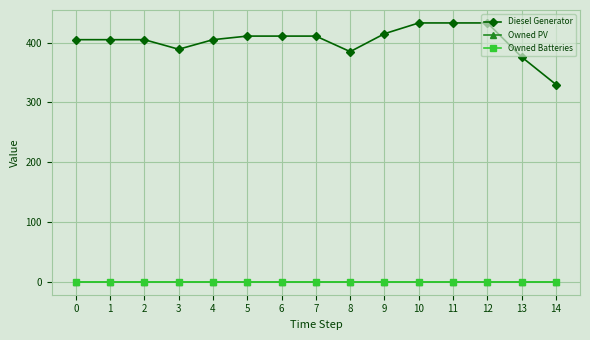

The Owned Batteries series shows 0 at 1. True or false?

True